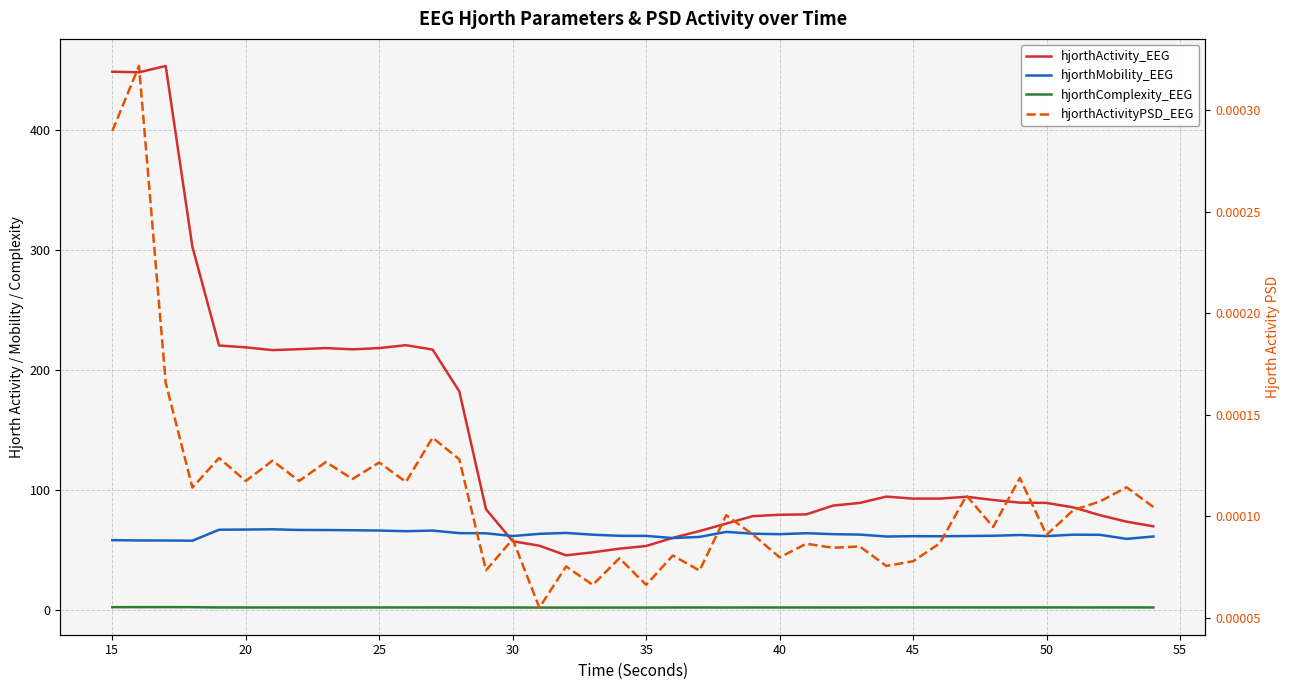

Is the value of hjorthActivity_EEG at 39 greater than the value of hjorthComplexity_EEG at 15?

Yes